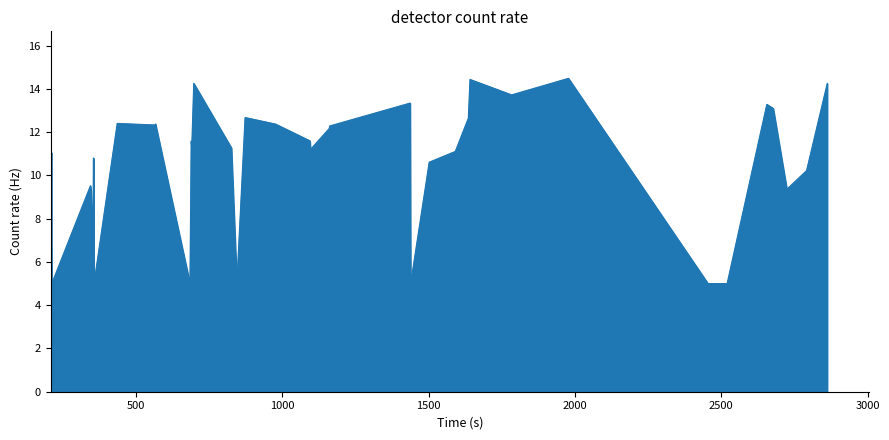

What is the maximum value shown in the chart?

14.5